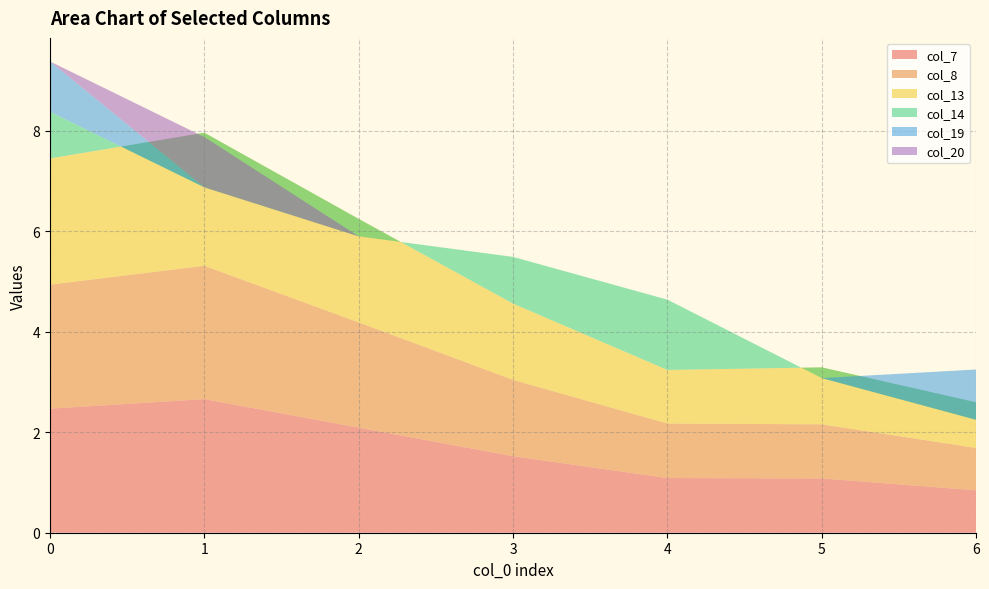

Reading left to right, what are all the values shown in this chart?

col_7: 0=2.5	1=2.7	2=2.1	3=1.5	4=1.1	5=1.1	6=0.8
col_8: 0=2.5	1=2.7	2=2.1	3=1.5	4=1.1	5=1.1	6=0.8
col_13: 0=2.5	1=2.6	2=2.1	3=1.5	4=1.1	5=1.1	6=0.9
col_14: 0=0.9	1=-1.1	2=-0.3	3=0.9	4=1.4	5=-0.2	6=-0.3
col_19: 0=1.0	1=0.0	2=0.0	3=0.0	4=0.0	5=0.0	6=1.0
col_20: 0=0.0	1=1.0	2=0.0	3=0.0	4=0.0	5=0.0	6=0.0